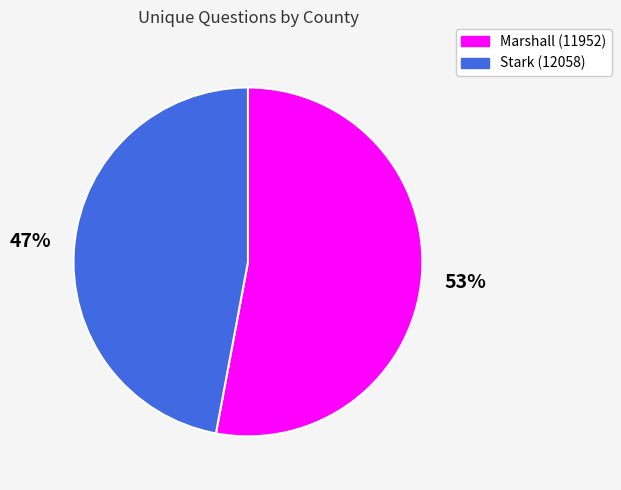

Is Marshall (11952) the majority of the pie?

Yes